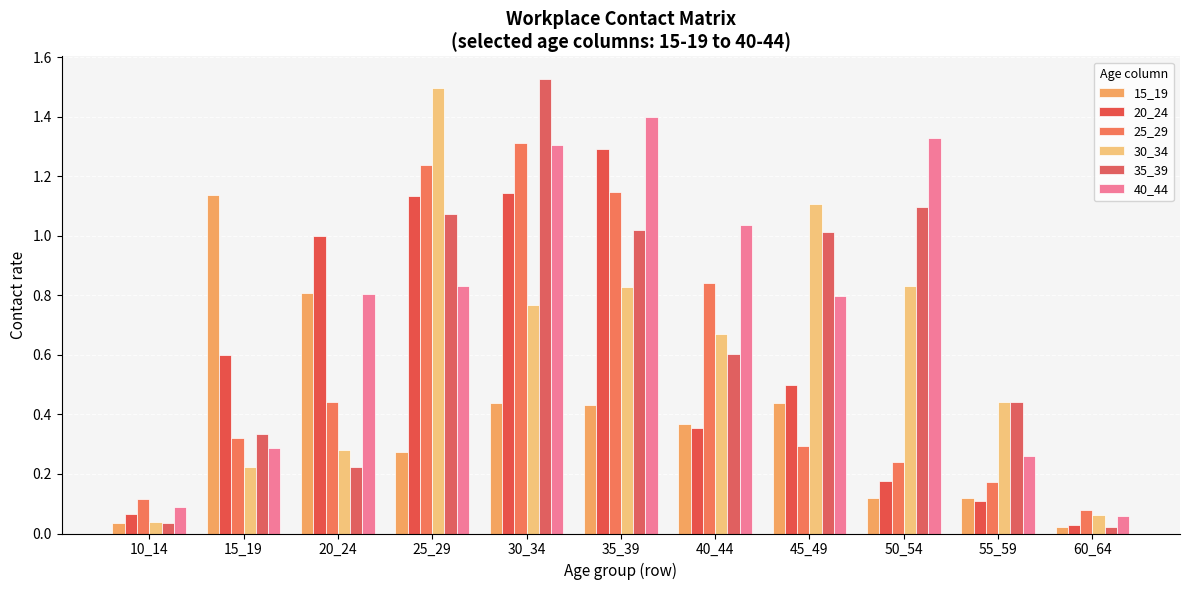

What is the difference between the second highest and minimum values in the 25_29 series?

1.2